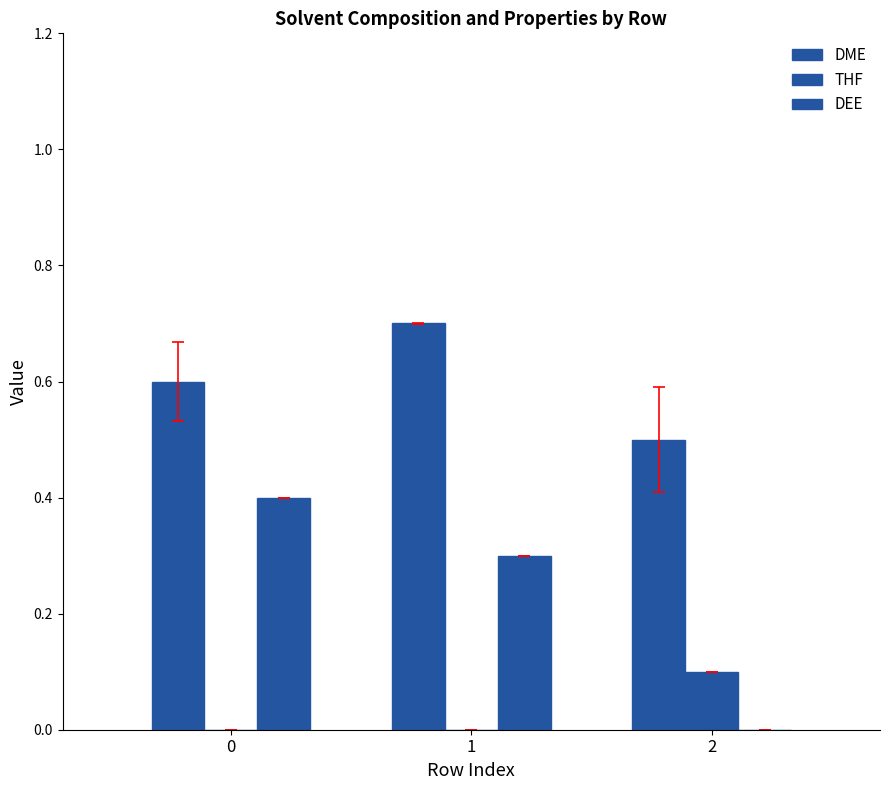

How many distinct data groups are displayed?

3